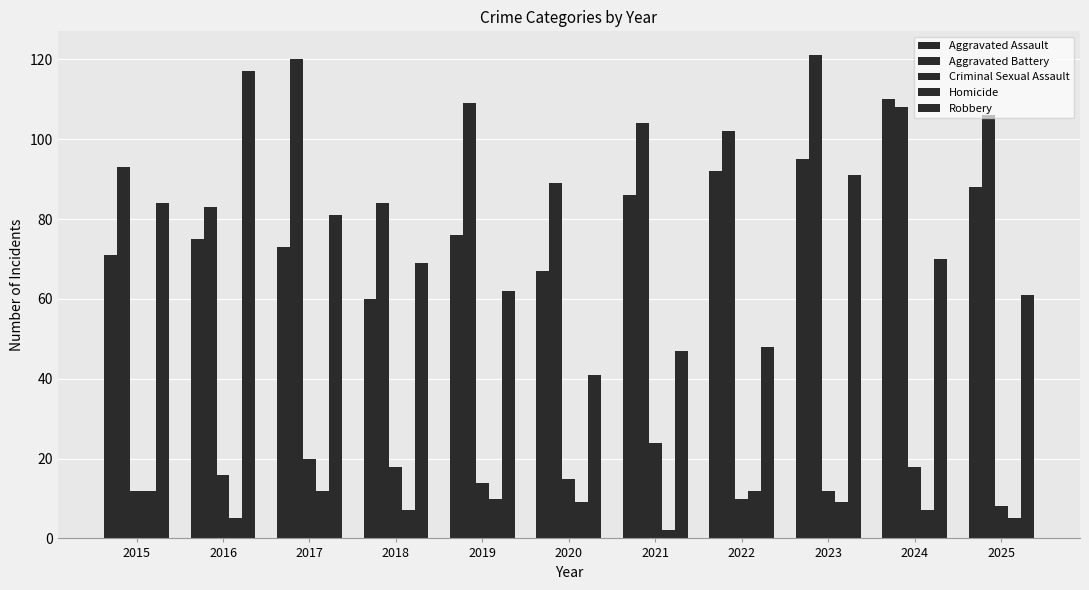

Which series has the largest range (max minus min)?

Robbery